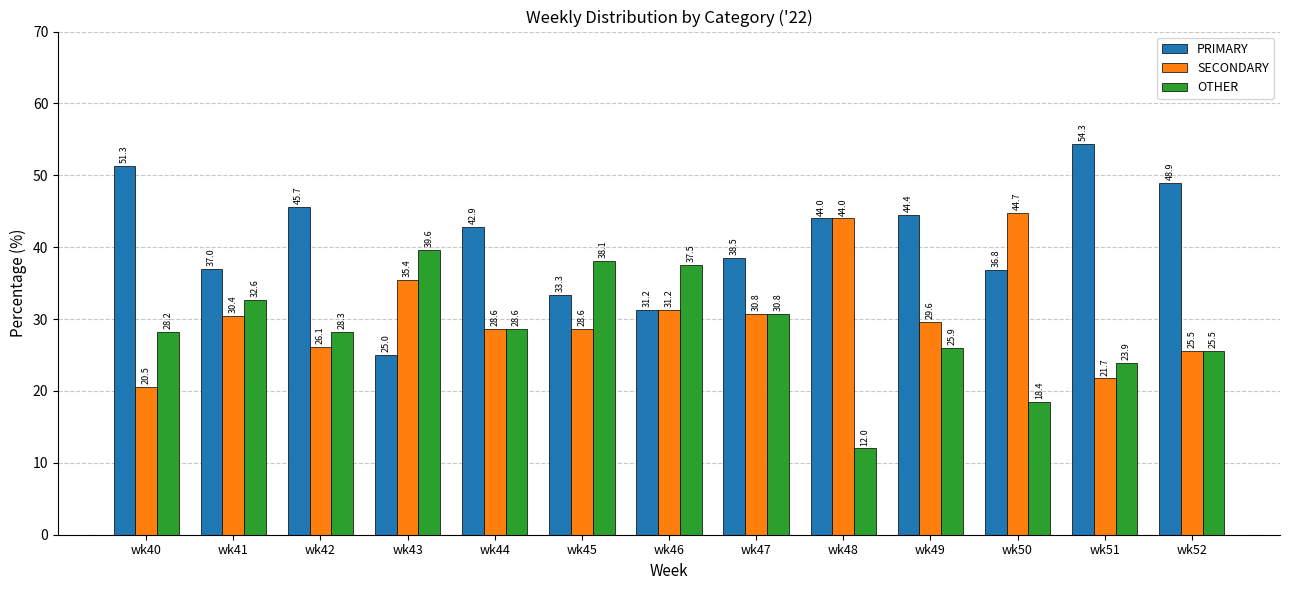

How many categories are shown in the chart?

13